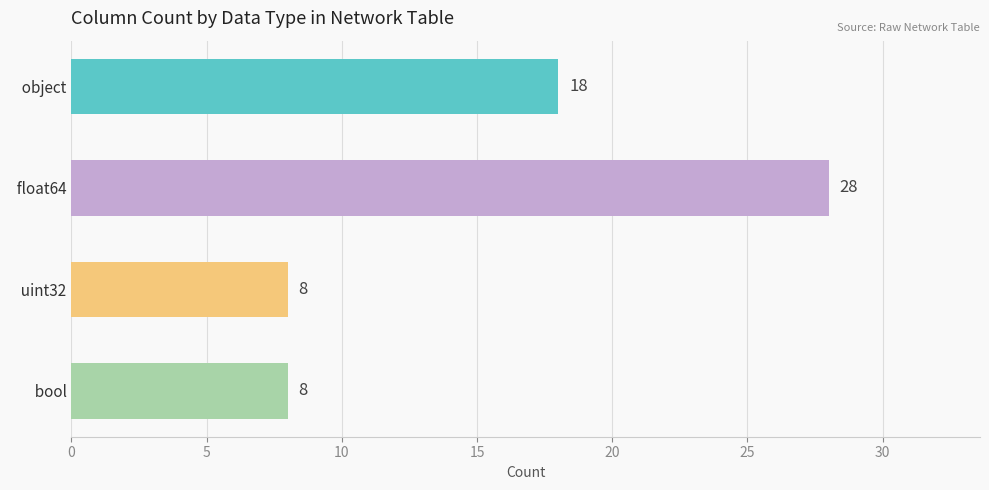

Read the value at   bool.

8